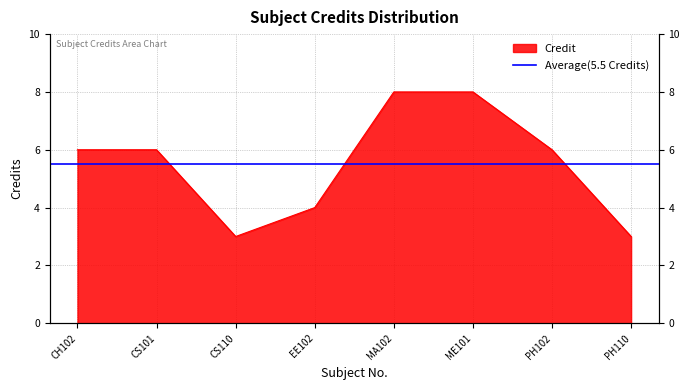

How many data points are less than 6?

3